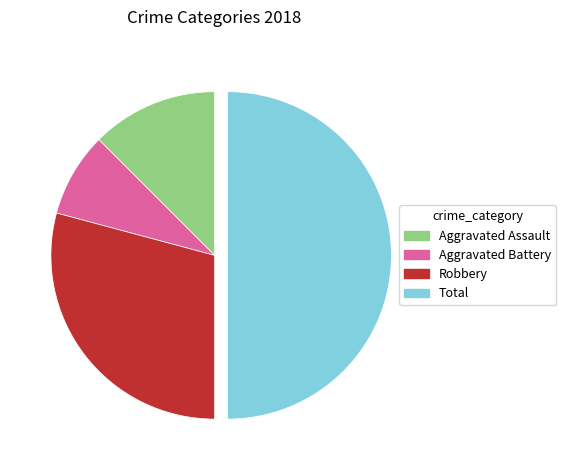

Combined, do Aggravated Battery and Robbery account for over 50%?

No